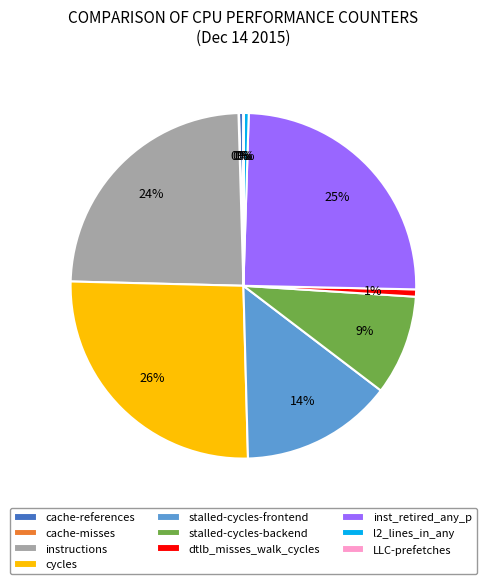

Is there a majority slice in this chart?

No